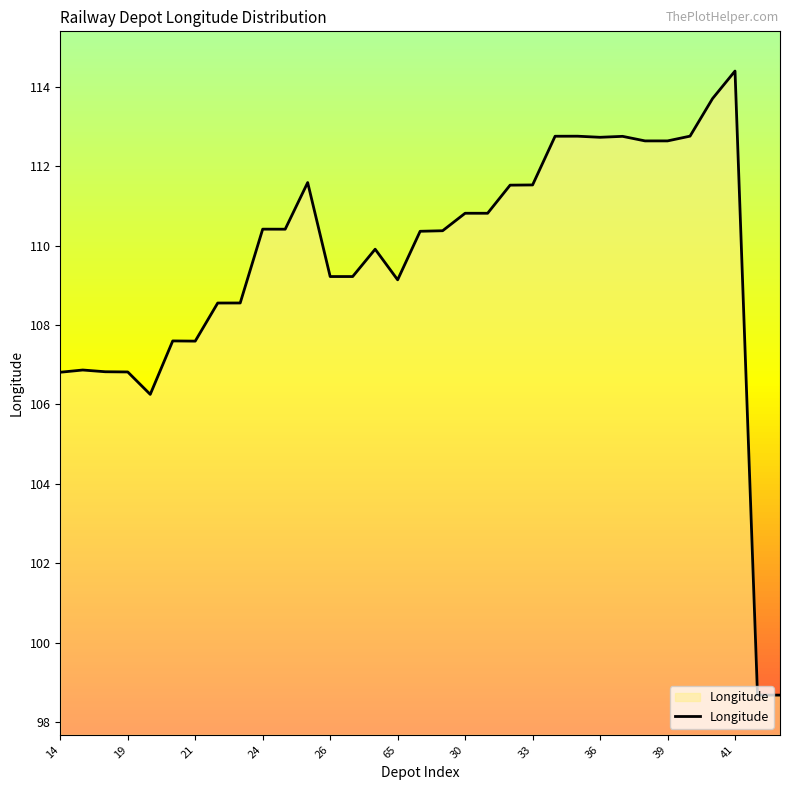

What is the greatest value displayed?

114.4